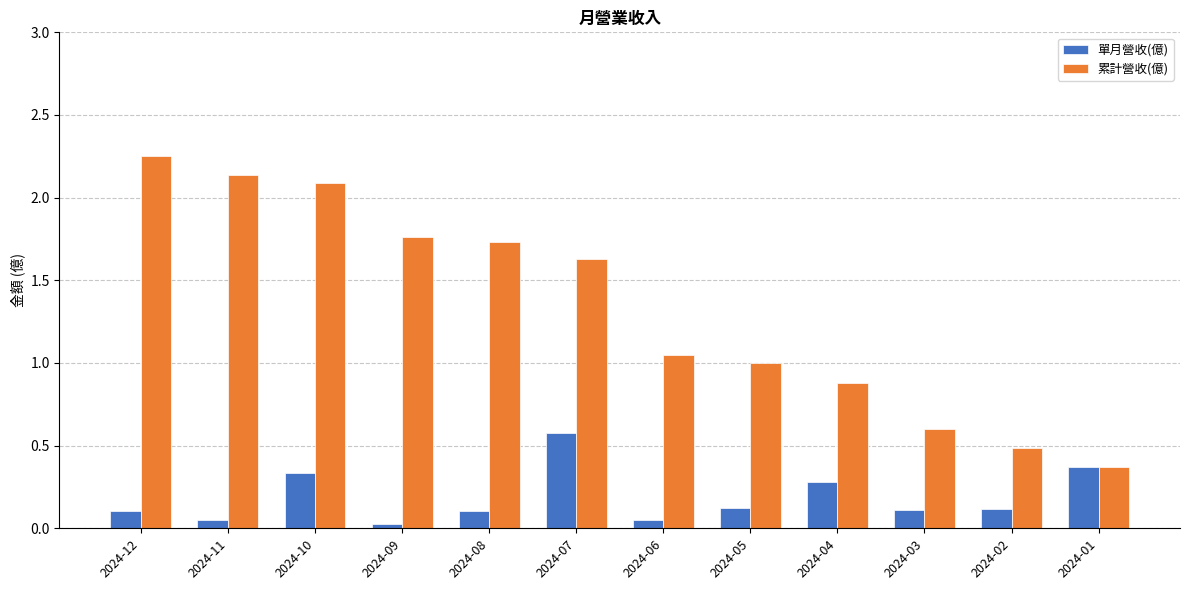

What is the difference between the maximum and second lowest values in the 單月營收(億) series?

0.5